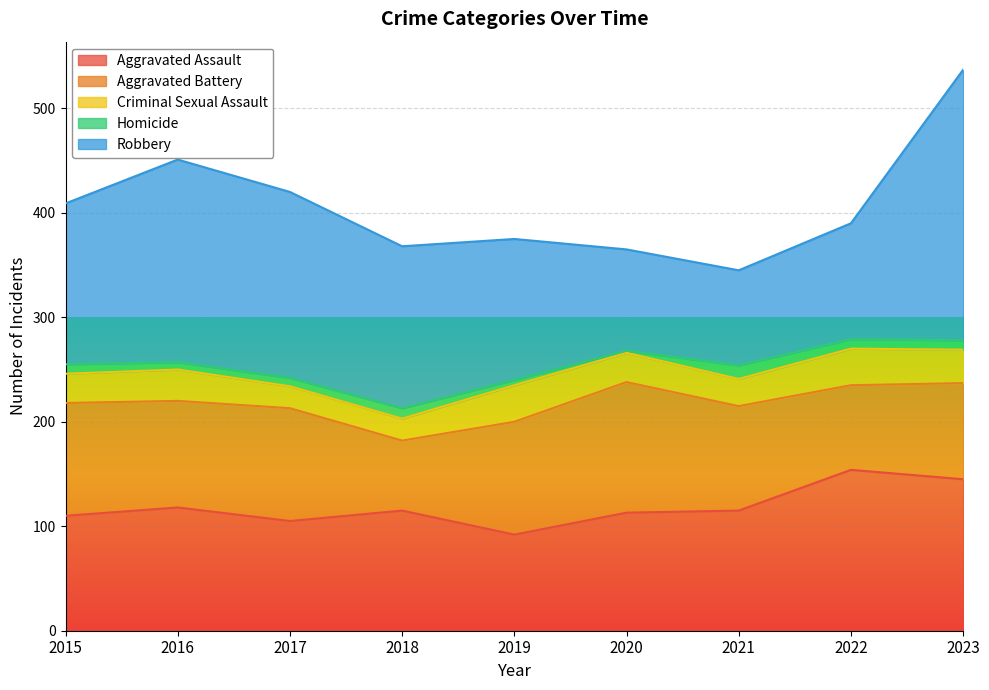

What is the spread (max minus min) of values at 2016?

187